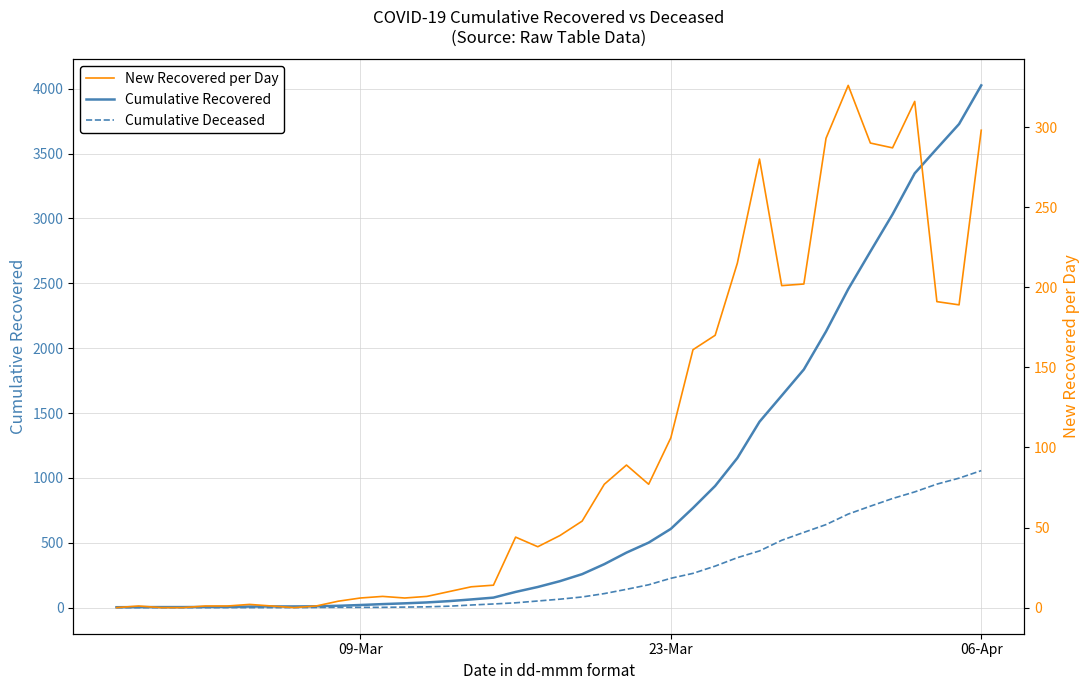

What are all the series names shown in the legend?

Cumulative Recovered, Cumulative Deceased, New Recovered per Day